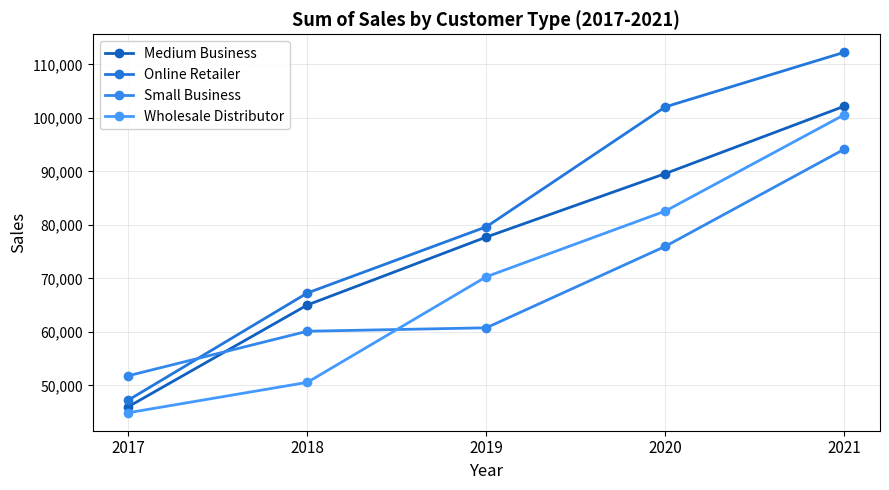

Is it true that Medium Business equals 65032 at 2018?

True